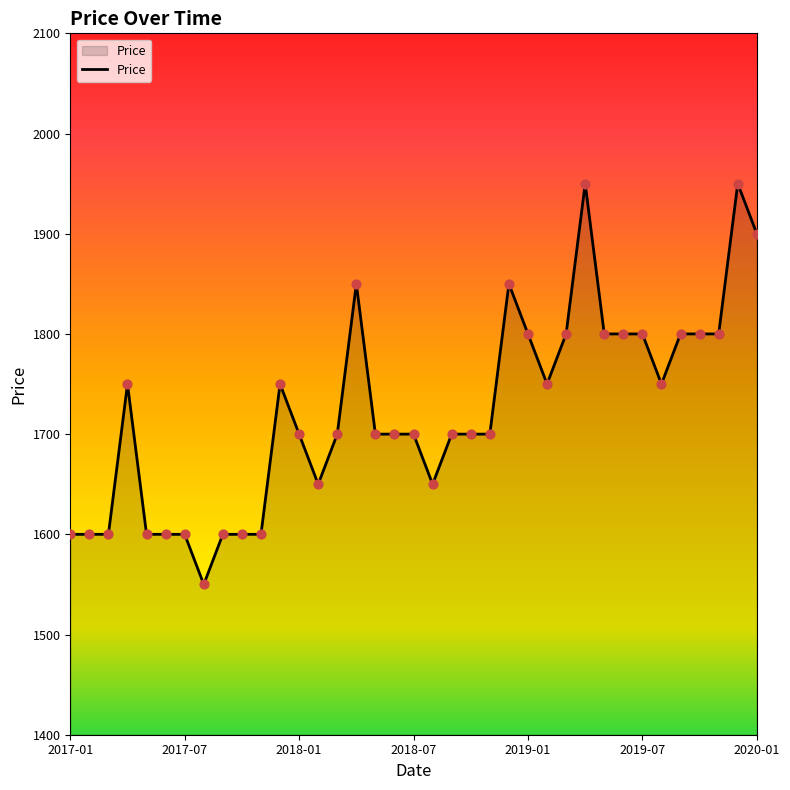

What is the difference between the maximum and minimum values?

400